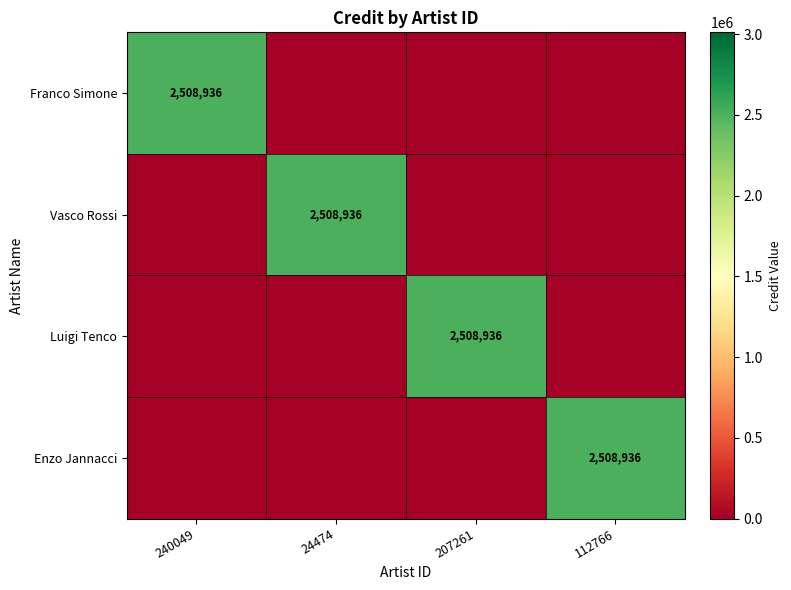

What is the total value across all series at 112766?

2508936